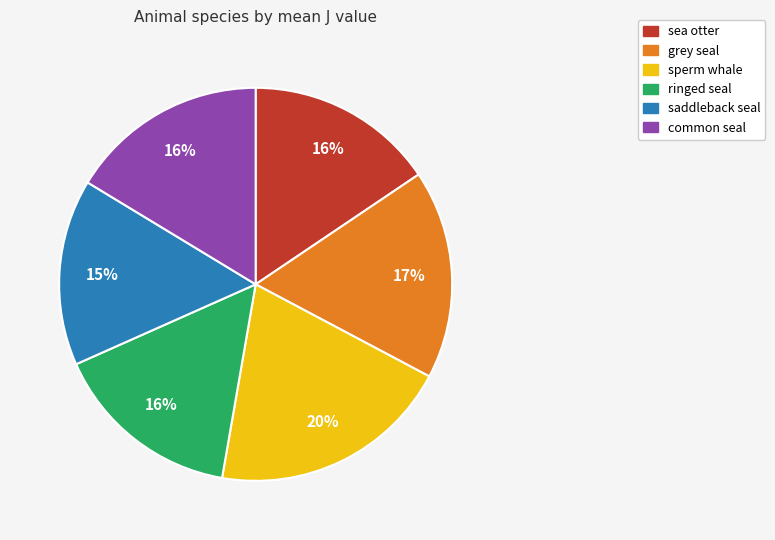

Which slice is the largest?

sperm whale